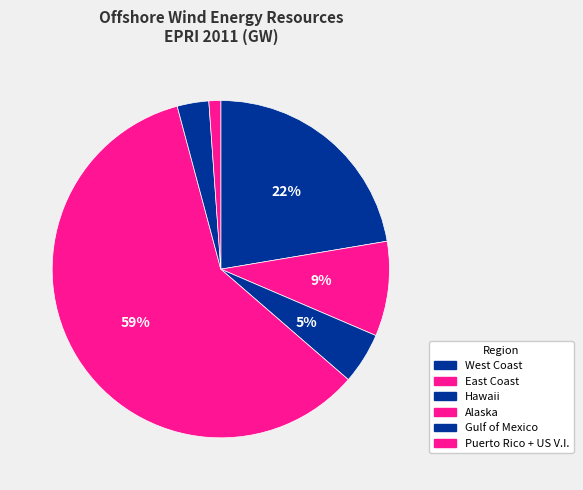

To the nearest percent, what is the average slice percentage?

17%